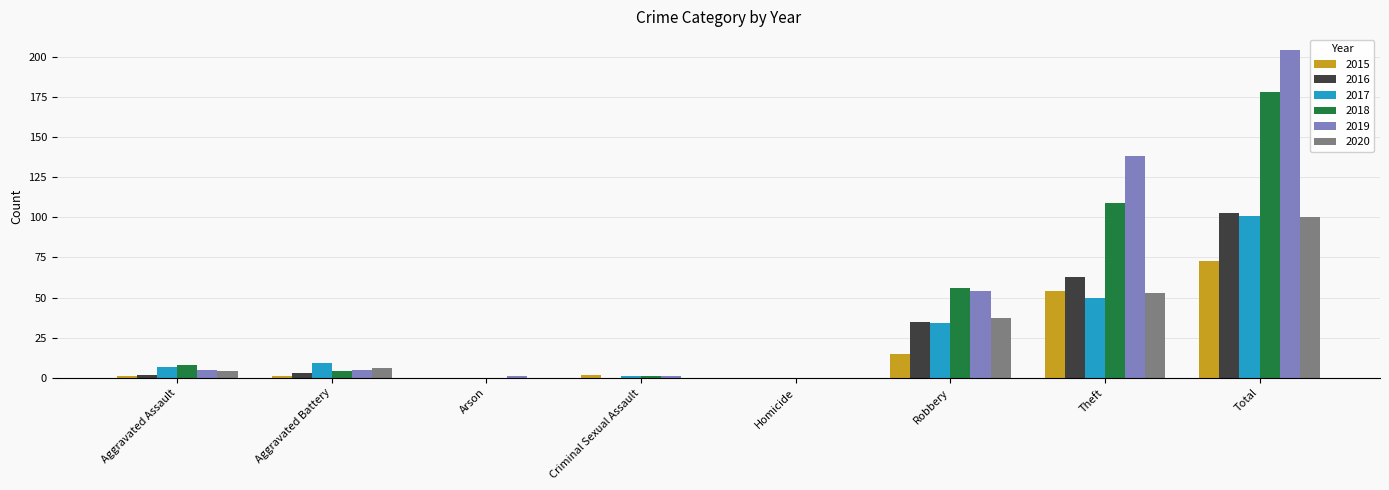

Which series changed the most between Aggravated Assault and Robbery?

2019